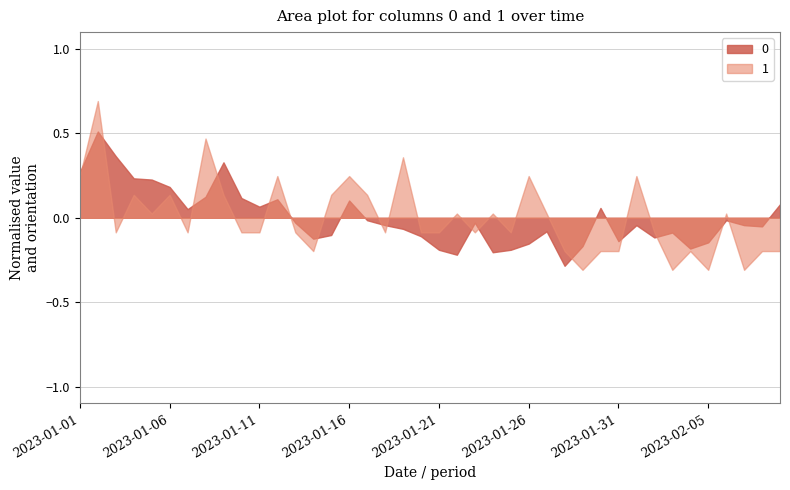

The 1 series shows 6 at 2023-01-04. True or false?

False